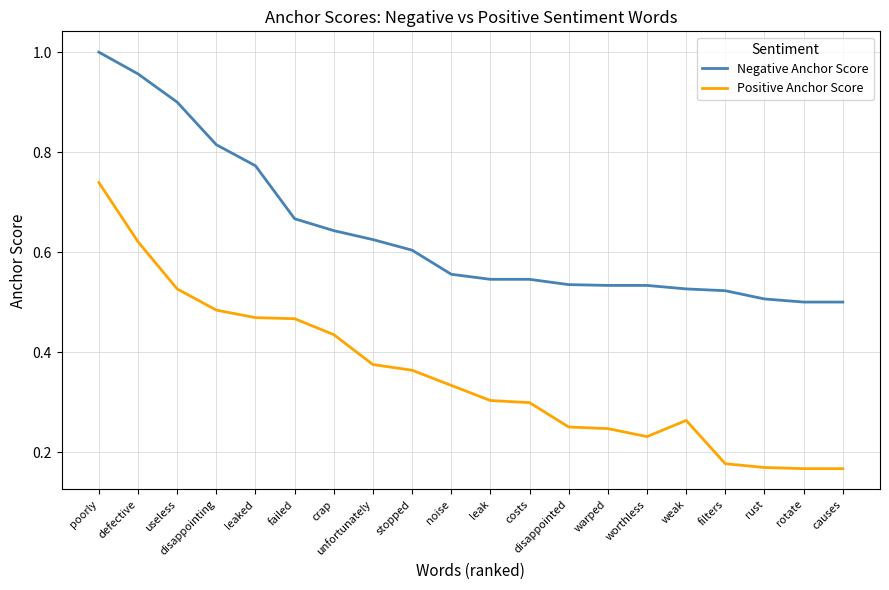

Rank the series by their average value, from highest to lowest.

Negative Anchor Score, Positive Anchor Score